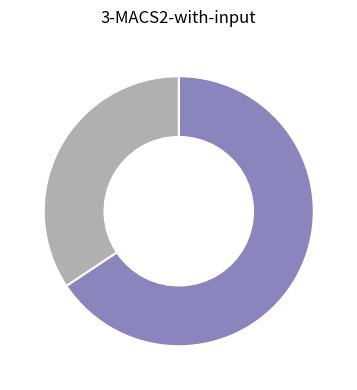

Count the number of slices in the pie.

2